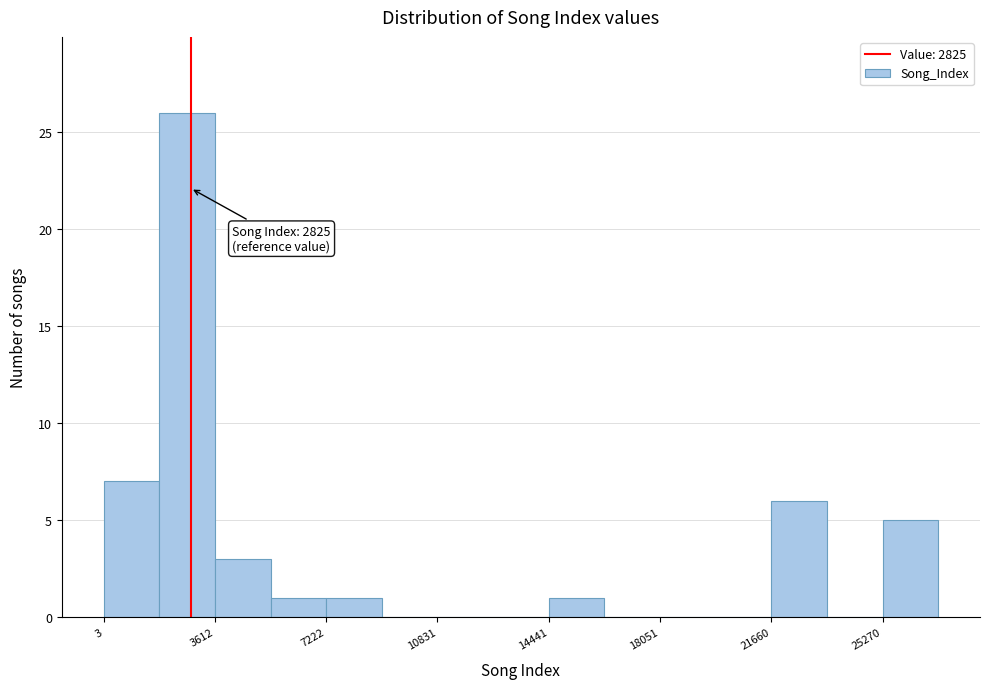

Read against the x-axis, roughly where is the centre of the tallest bar?

2500